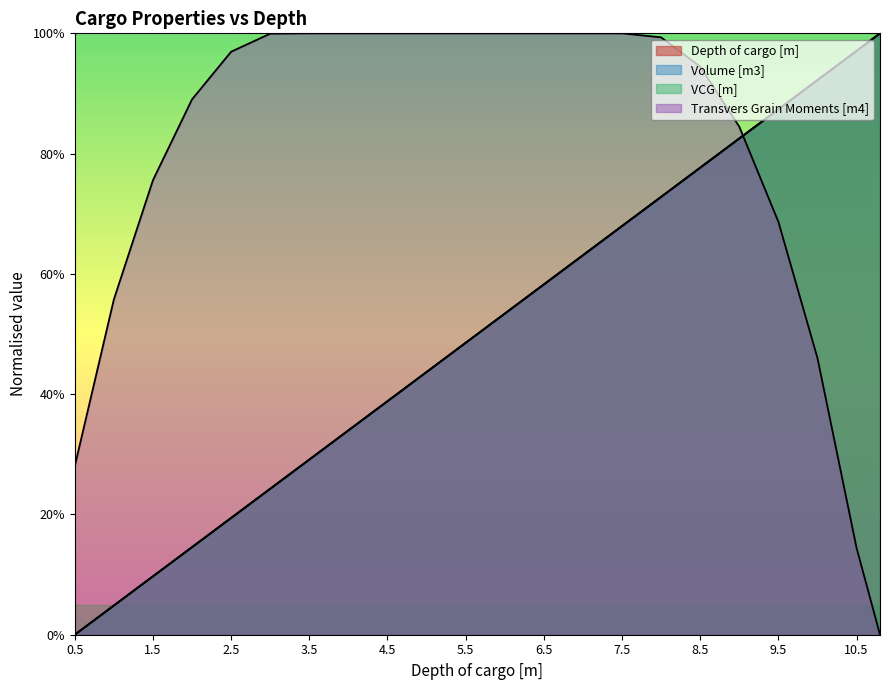

List the labels in order of VCG [m] value, smallest first.

0.5, 1, 1.5, 2, 2.5, 3, 3.5, 4, 4.5, 5, 5.5, 6, 6.5, 7, 7.5, 8, 8.5, 9, 9.5, 10, 10.5, 10.8